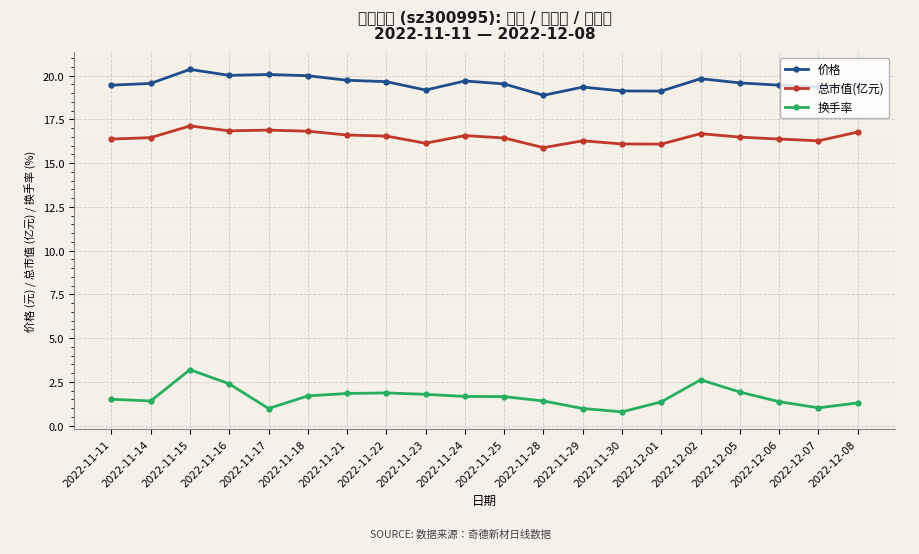

At which category does 换手率 reach its first local valley?

2022-11-14